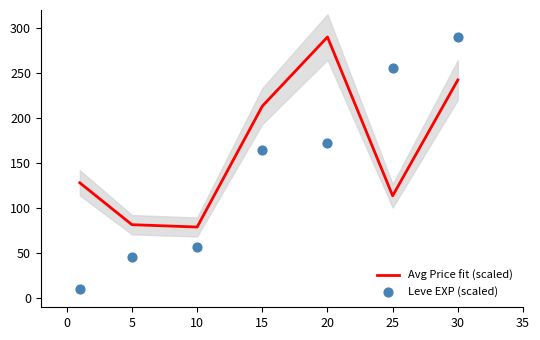

Which series has the largest total across all categories?

Avg Price fit (scaled)